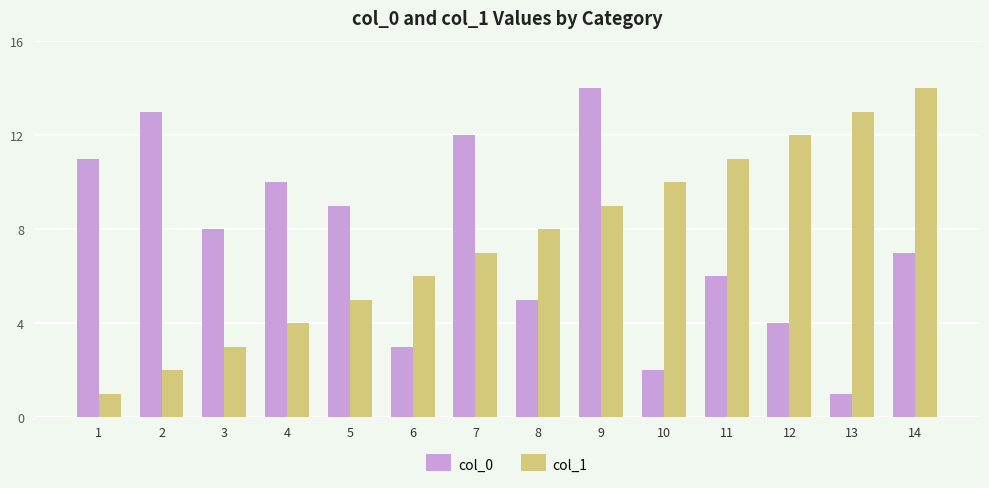

The col_1 series shows 0 at 1. True or false?

False